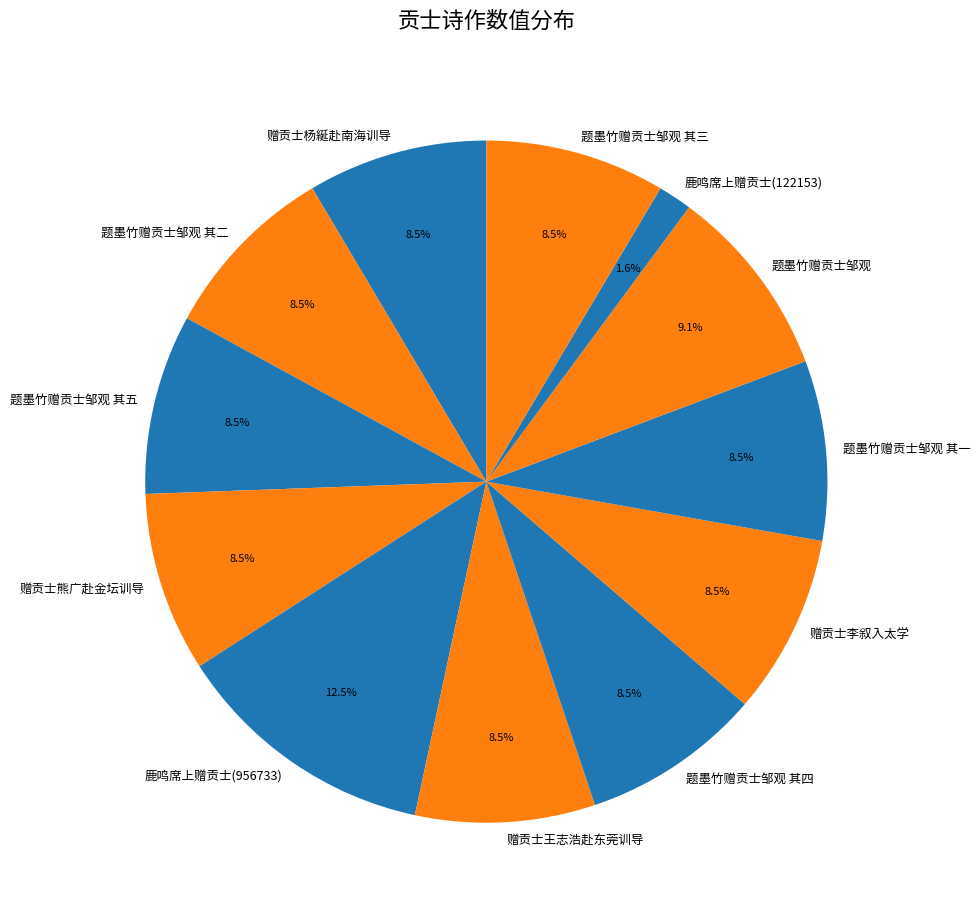

Which slice is the smallest?

鹿鸣席上赠贡士(122153)